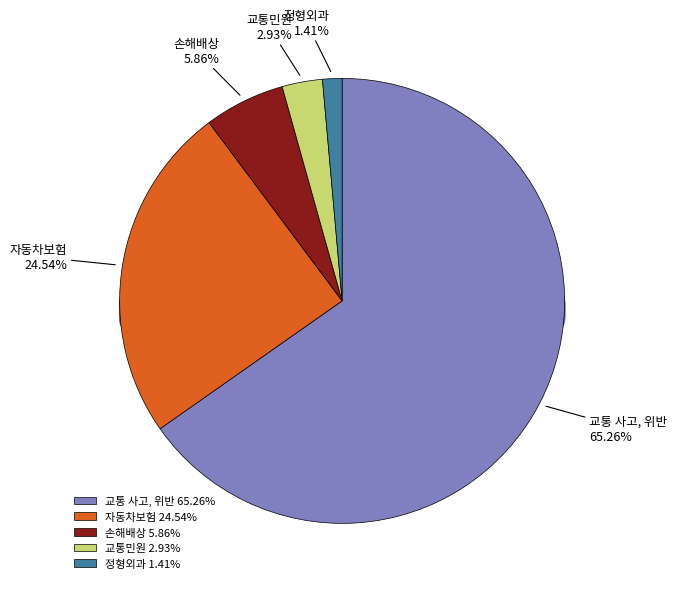

To the nearest percent, what is the difference between the largest and smallest slice percentages?

64%